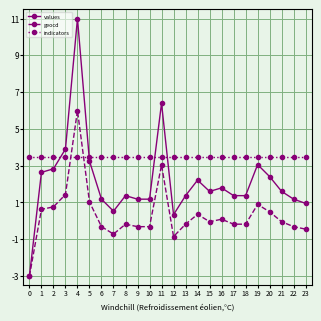

What are all the series names shown in the legend?

values, geocd, indicators